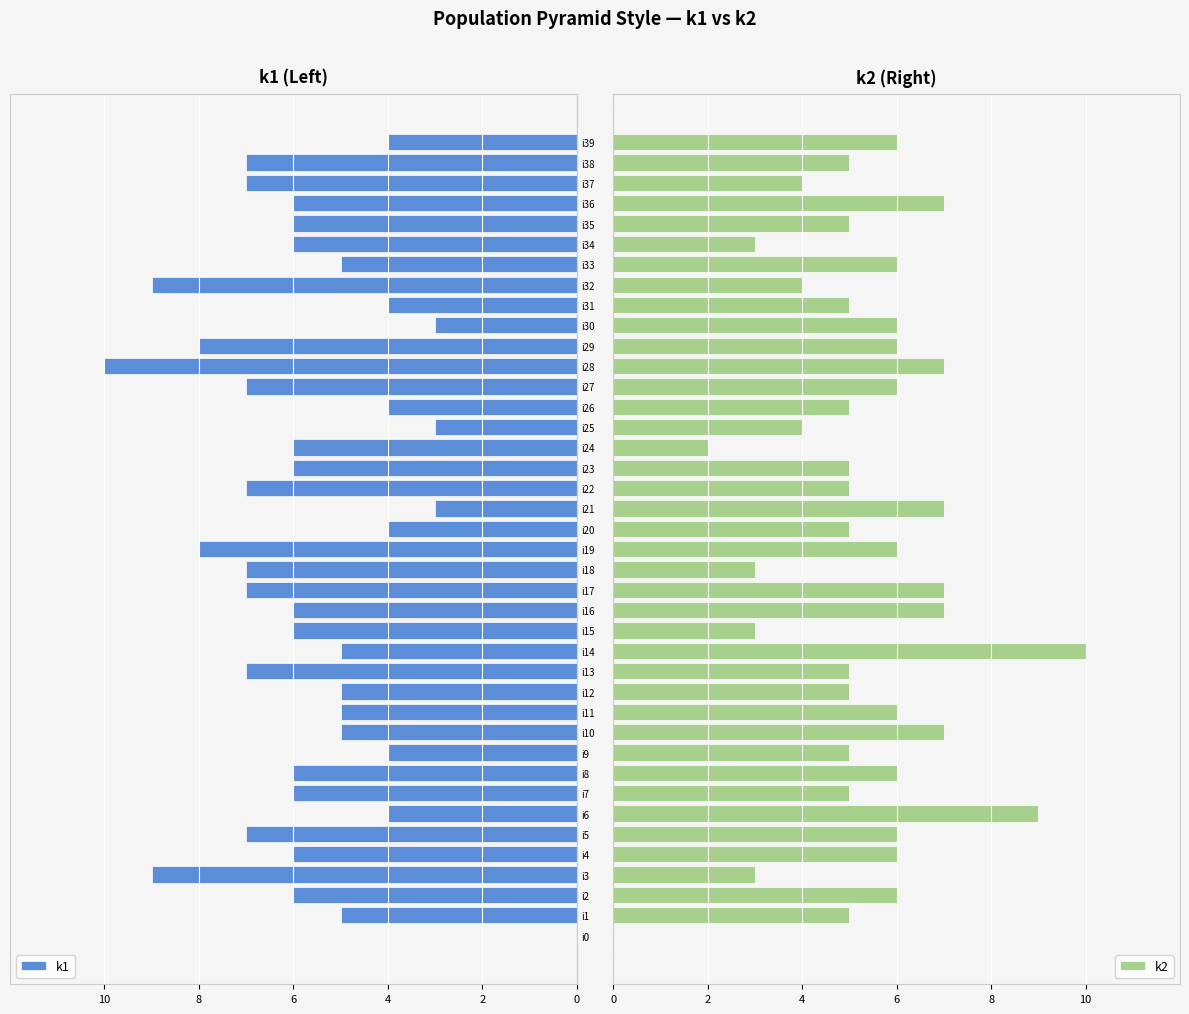

How many positive values does the k2 series have?

39